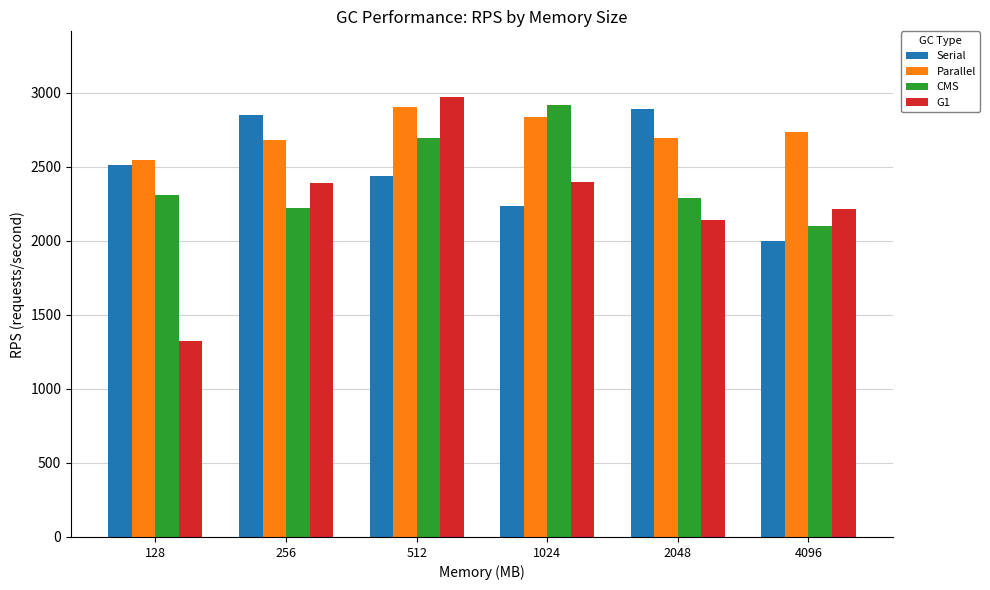

Which category has the highest value across all series?

512